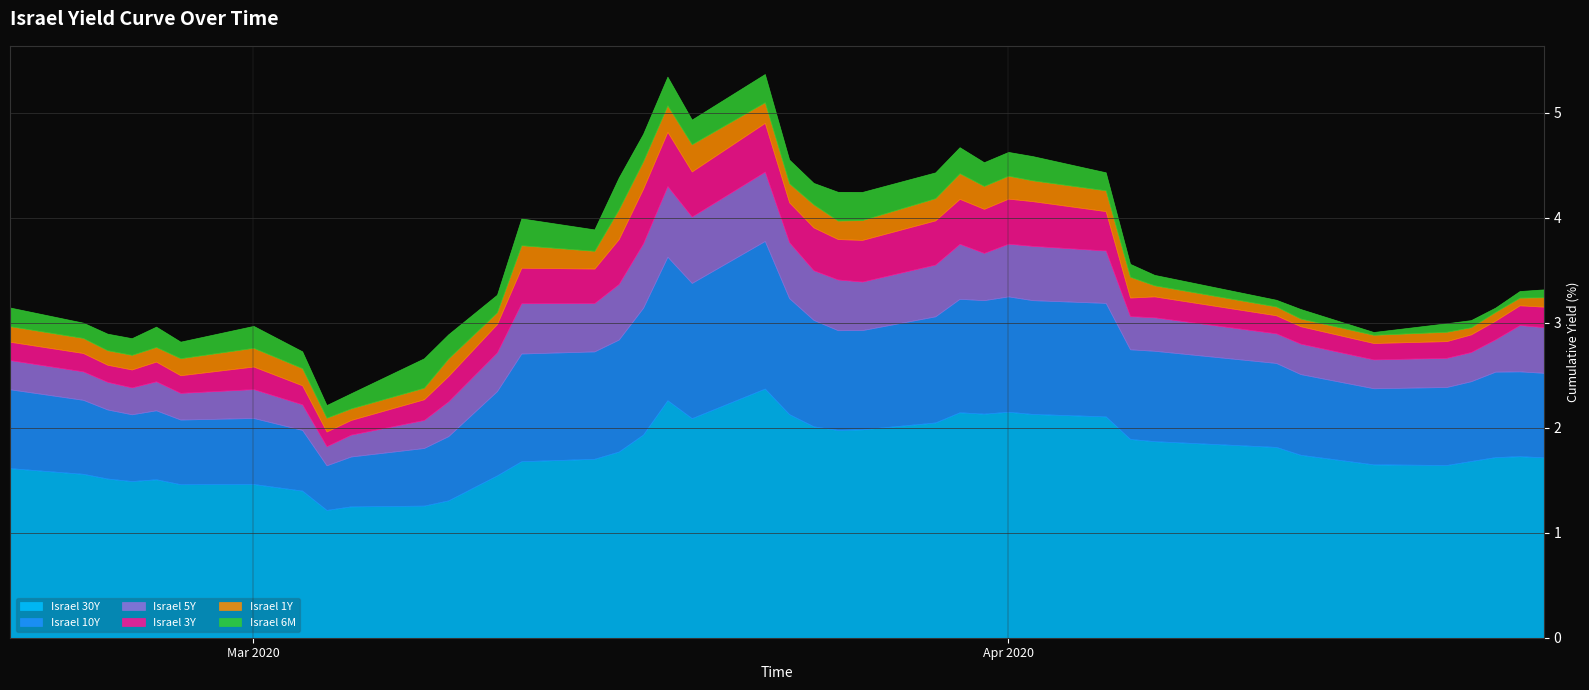

Which series has the widest spread of values?

Israel 30Y